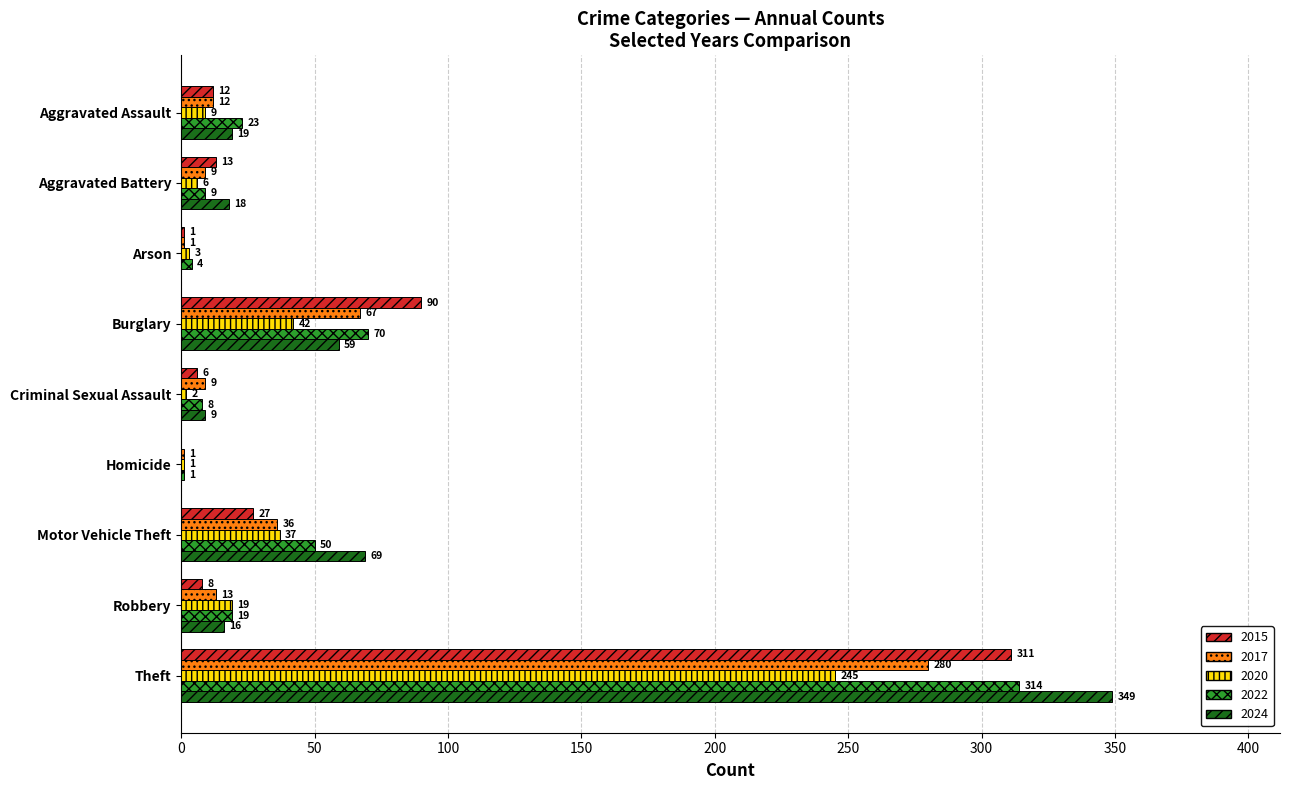

What is the highest value of the 2022 series?

314